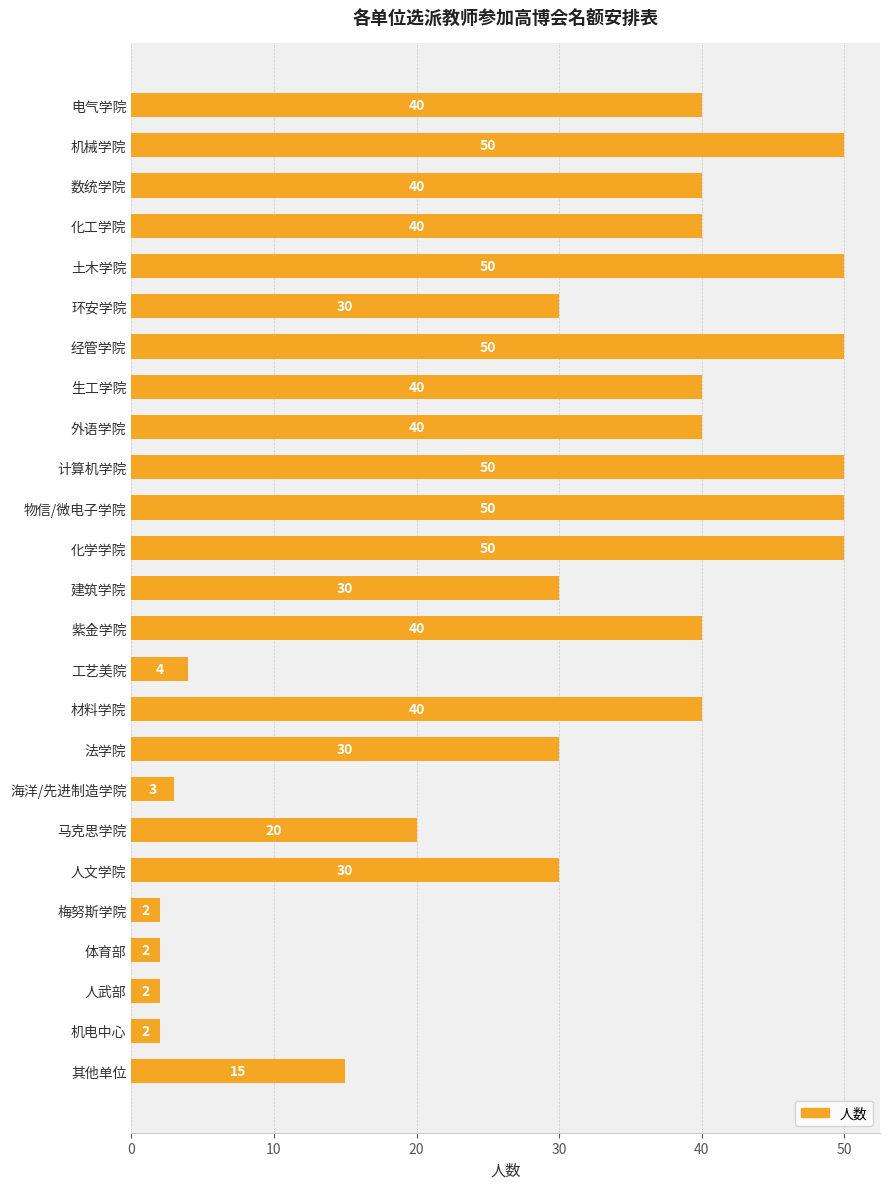

Are the bars grouped side by side (vs. stacked)?

No